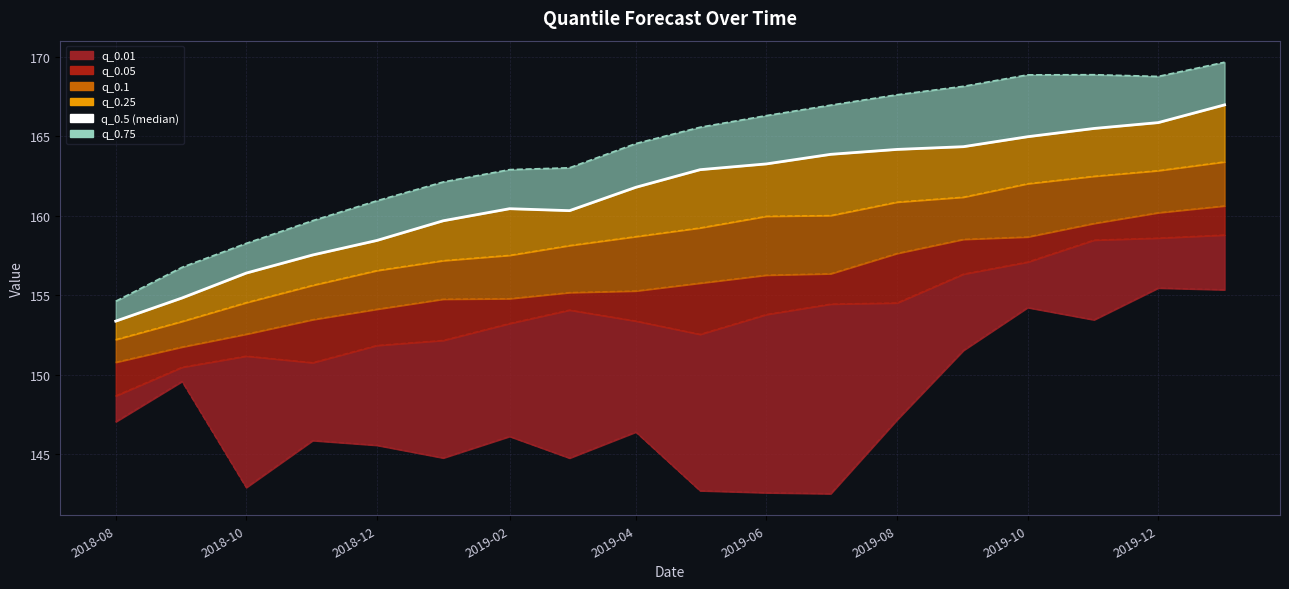

What is the difference between the q_0.1 values at 2020-01-01 and 2019-02-01?

5.8